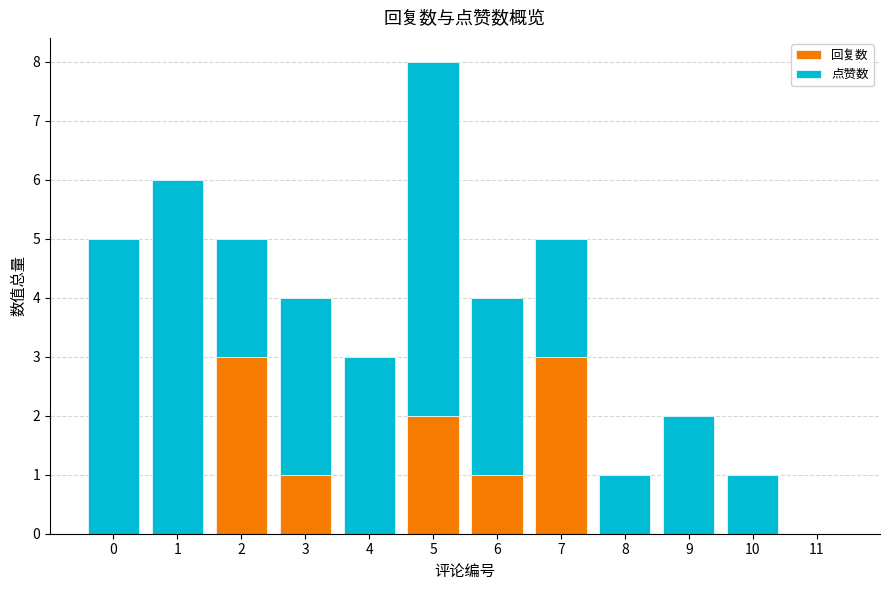

The 回复数 series shows 0 at 11. True or false?

True